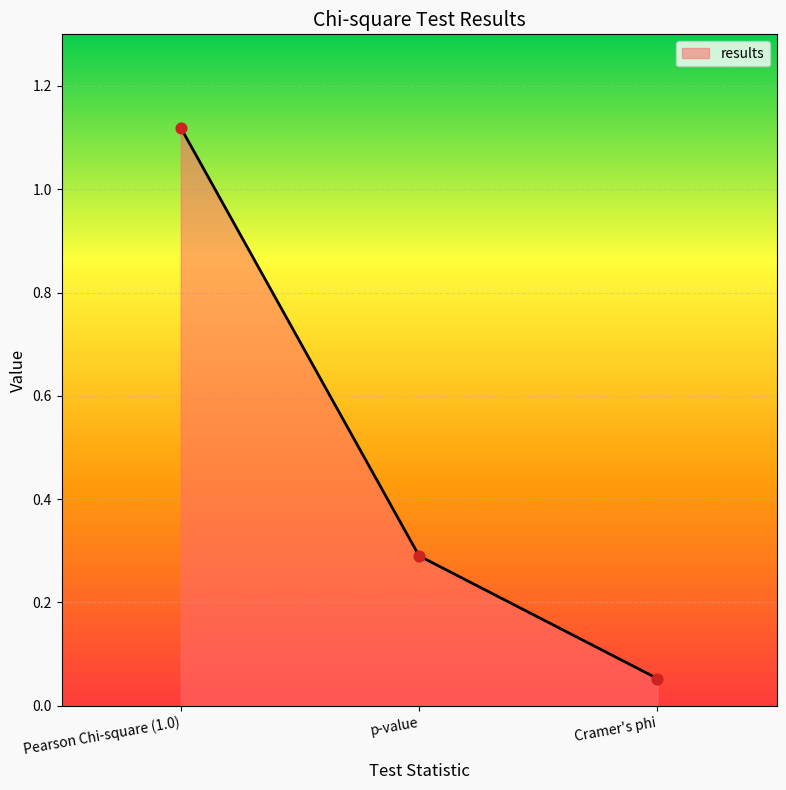

What is the change in value from Pearson Chi-square (1.0) to Cramer's phi?

-1.1